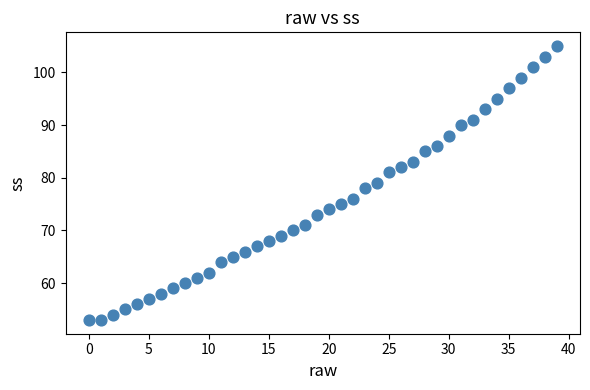

What is the range of Y values (max minus min)?

52